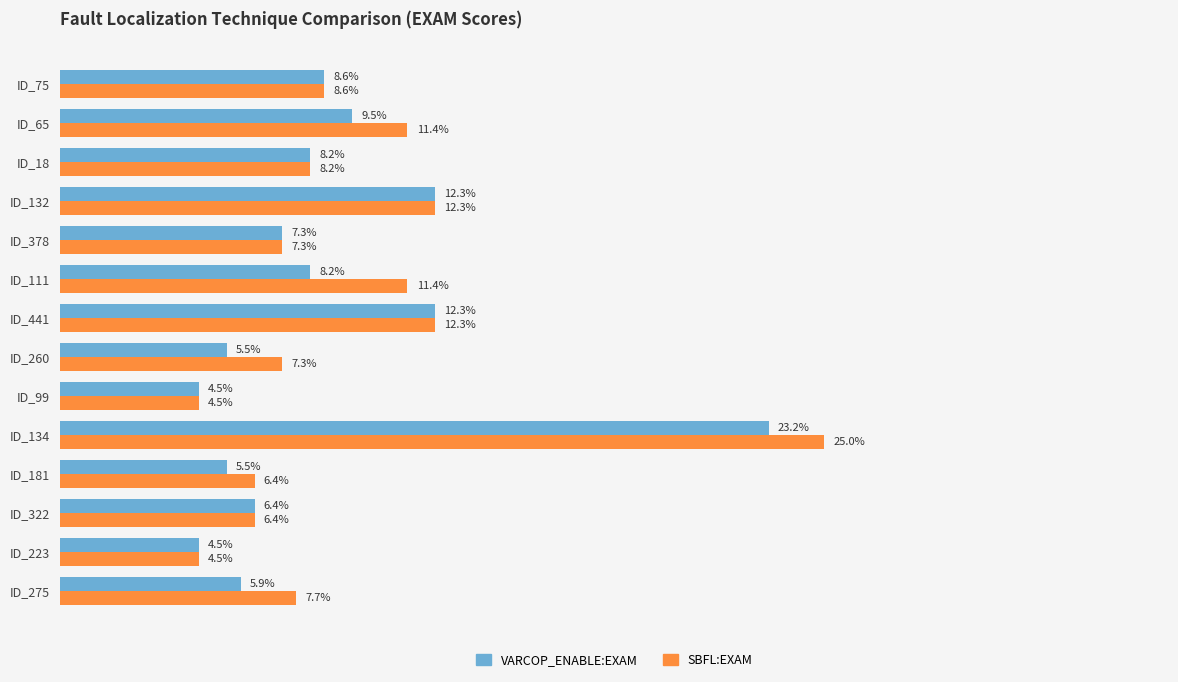

Which series has the largest total across all categories?

SBFL:EXAM